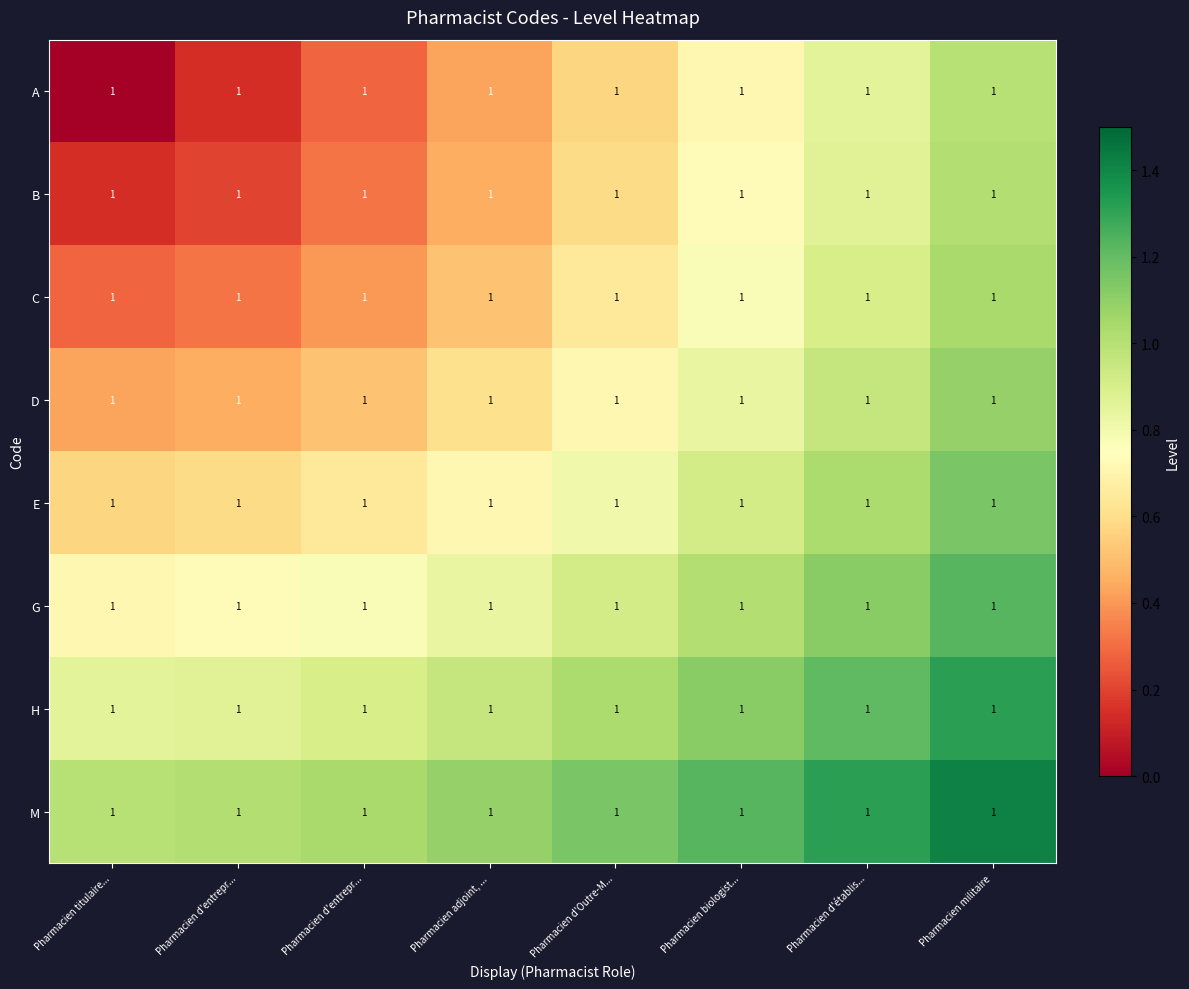

Reading left to right, extract all data points from this chart.

A: Pharmacien titulaire...=1.0	Pharmacien d'entrepr...=1.0	Pharmacien d'entrepr...=1.0	Pharmacien adjoint, ...=1.0	Pharmacien d'Outre-M...=1.0	Pharmacien biologist...=1.0	Pharmacien d'établis...=1.0	Pharmacien militaire=1.0
B: Pharmacien titulaire...=1.0	Pharmacien d'entrepr...=1.0	Pharmacien d'entrepr...=1.0	Pharmacien adjoint, ...=1.0	Pharmacien d'Outre-M...=1.0	Pharmacien biologist...=1.0	Pharmacien d'établis...=1.0	Pharmacien militaire=1.0
C: Pharmacien titulaire...=1.0	Pharmacien d'entrepr...=1.0	Pharmacien d'entrepr...=1.0	Pharmacien adjoint, ...=1.0	Pharmacien d'Outre-M...=1.0	Pharmacien biologist...=1.0	Pharmacien d'établis...=1.0	Pharmacien militaire=1.0
D: Pharmacien titulaire...=1.0	Pharmacien d'entrepr...=1.0	Pharmacien d'entrepr...=1.0	Pharmacien adjoint, ...=1.0	Pharmacien d'Outre-M...=1.0	Pharmacien biologist...=1.0	Pharmacien d'établis...=1.0	Pharmacien militaire=1.0
E: Pharmacien titulaire...=1.0	Pharmacien d'entrepr...=1.0	Pharmacien d'entrepr...=1.0	Pharmacien adjoint, ...=1.0	Pharmacien d'Outre-M...=1.0	Pharmacien biologist...=1.0	Pharmacien d'établis...=1.0	Pharmacien militaire=1.0
G: Pharmacien titulaire...=1.0	Pharmacien d'entrepr...=1.0	Pharmacien d'entrepr...=1.0	Pharmacien adjoint, ...=1.0	Pharmacien d'Outre-M...=1.0	Pharmacien biologist...=1.0	Pharmacien d'établis...=1.0	Pharmacien militaire=1.0
H: Pharmacien titulaire...=1.0	Pharmacien d'entrepr...=1.0	Pharmacien d'entrepr...=1.0	Pharmacien adjoint, ...=1.0	Pharmacien d'Outre-M...=1.0	Pharmacien biologist...=1.0	Pharmacien d'établis...=1.0	Pharmacien militaire=1.0
M: Pharmacien titulaire...=1.0	Pharmacien d'entrepr...=1.0	Pharmacien d'entrepr...=1.0	Pharmacien adjoint, ...=1.0	Pharmacien d'Outre-M...=1.0	Pharmacien biologist...=1.0	Pharmacien d'établis...=1.0	Pharmacien militaire=1.0